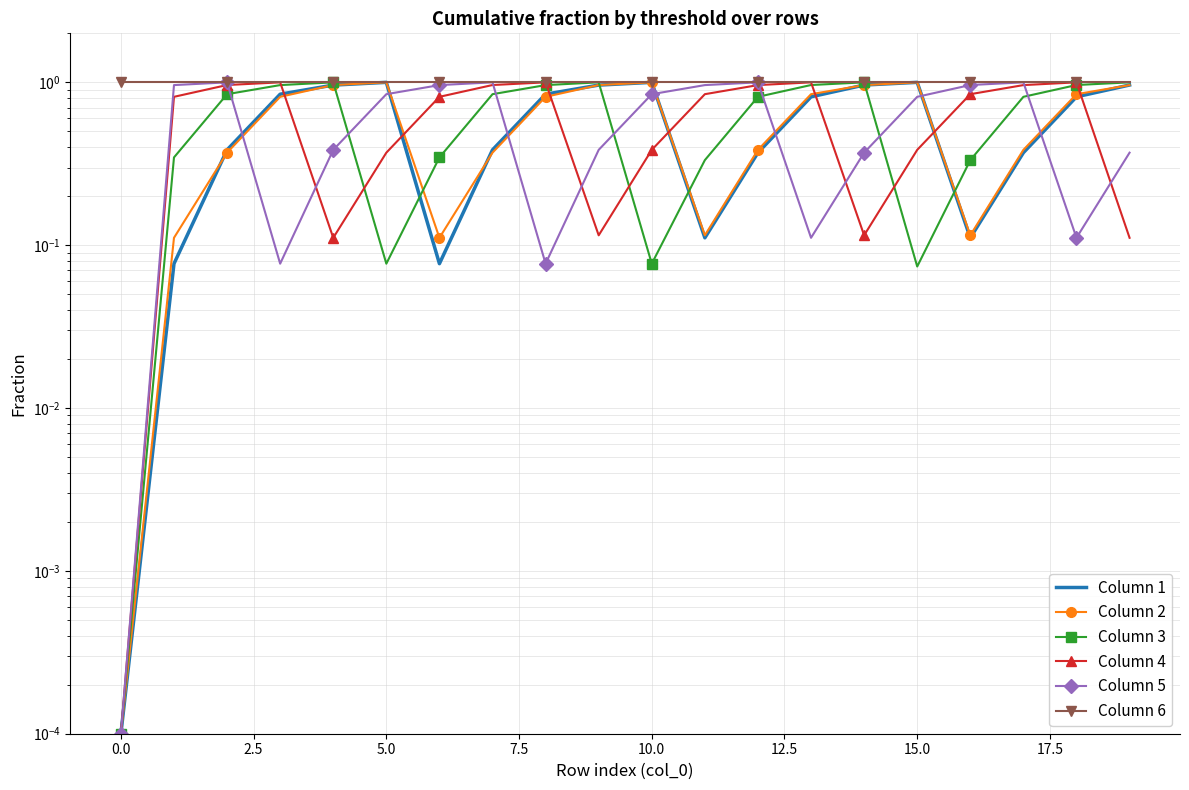

Reading left to right, what are all the values shown in this chart?

Column 1: 0.0	0.1	0.4	0.8	1.0	1.0	0.1	0.4	0.8	1.0	1.0	0.1	0.4	0.8	1.0	1.0	0.1	0.4	0.8	1.0
Column 2: 0.0	0.1	0.4	0.8	1.0	1.0	0.1	0.4	0.8	1.0	1.0	0.1	0.4	0.8	1.0	1.0	0.1	0.4	0.8	1.0
Column 3: 0.0	0.3	0.8	1.0	1.0	0.1	0.3	0.8	1.0	1.0	0.1	0.3	0.8	1.0	1.0	0.1	0.3	0.8	1.0	1.0
Column 4: 0.0	0.8	1.0	1.0	0.1	0.4	0.8	1.0	1.0	0.1	0.4	0.8	1.0	1.0	0.1	0.4	0.8	1.0	1.0	0.1
Column 5: 0.0	1.0	1.0	0.1	0.4	0.8	1.0	1.0	0.1	0.4	0.8	1.0	1.0	0.1	0.4	0.8	1.0	1.0	0.1	0.4
Column 6: 1.0	1.0	1.0	1.0	1.0	1.0	1.0	1.0	1.0	1.0	1.0	1.0	1.0	1.0	1.0	1.0	1.0	1.0	1.0	1.0